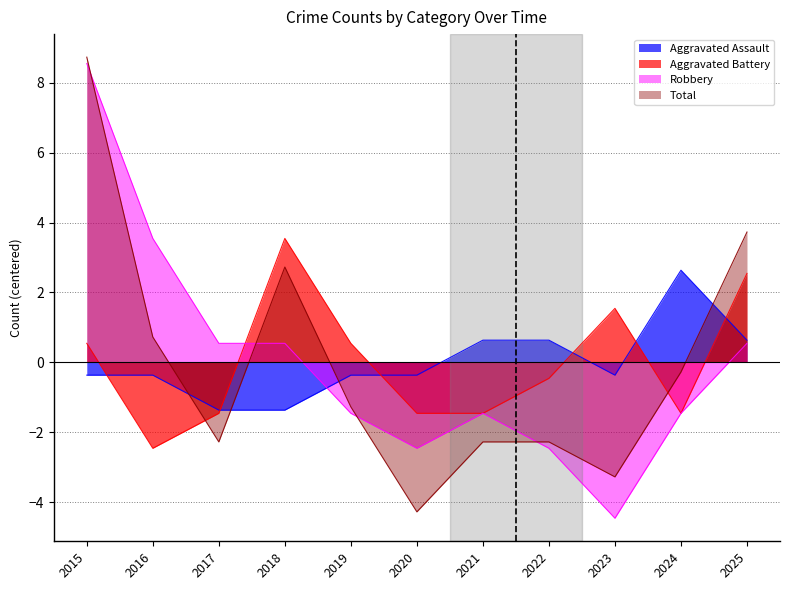

How many lines are shown in the chart?

4